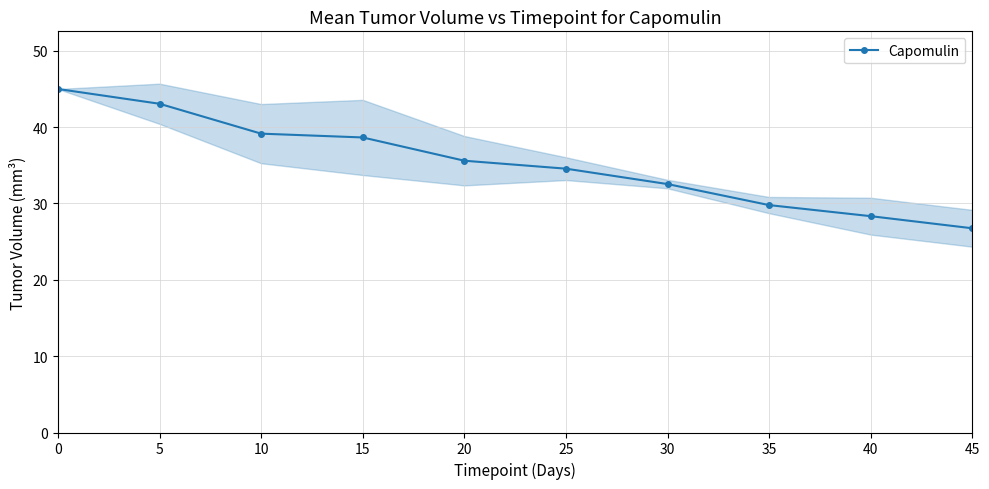

What is the value of the 6th point from the left?

34.6